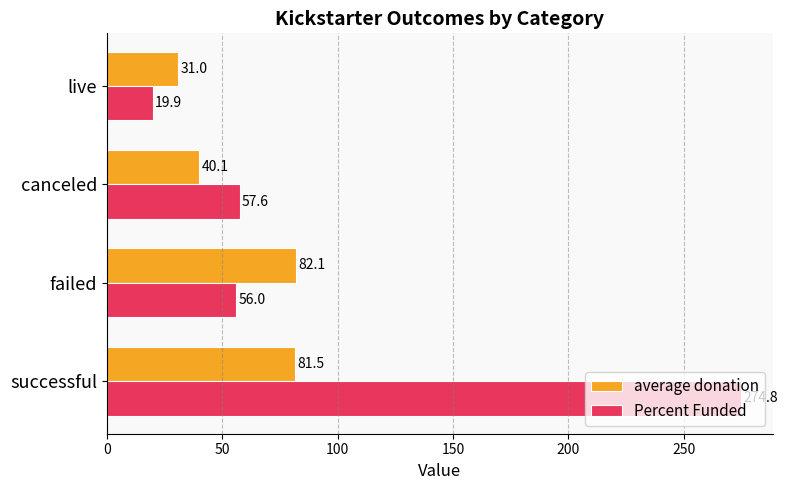

The value of Percent Funded at successful is 274.8. True or false?

True